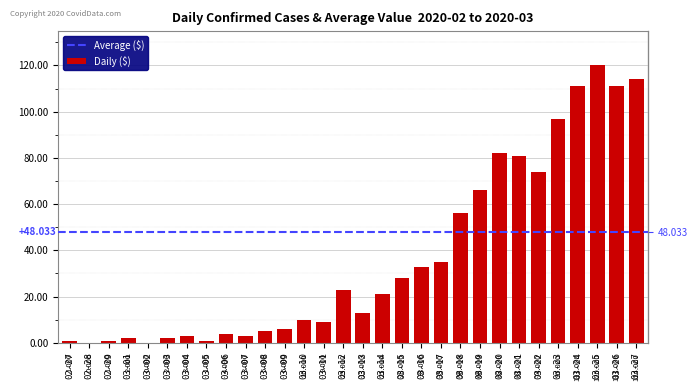

What is the sum of all values?

1112